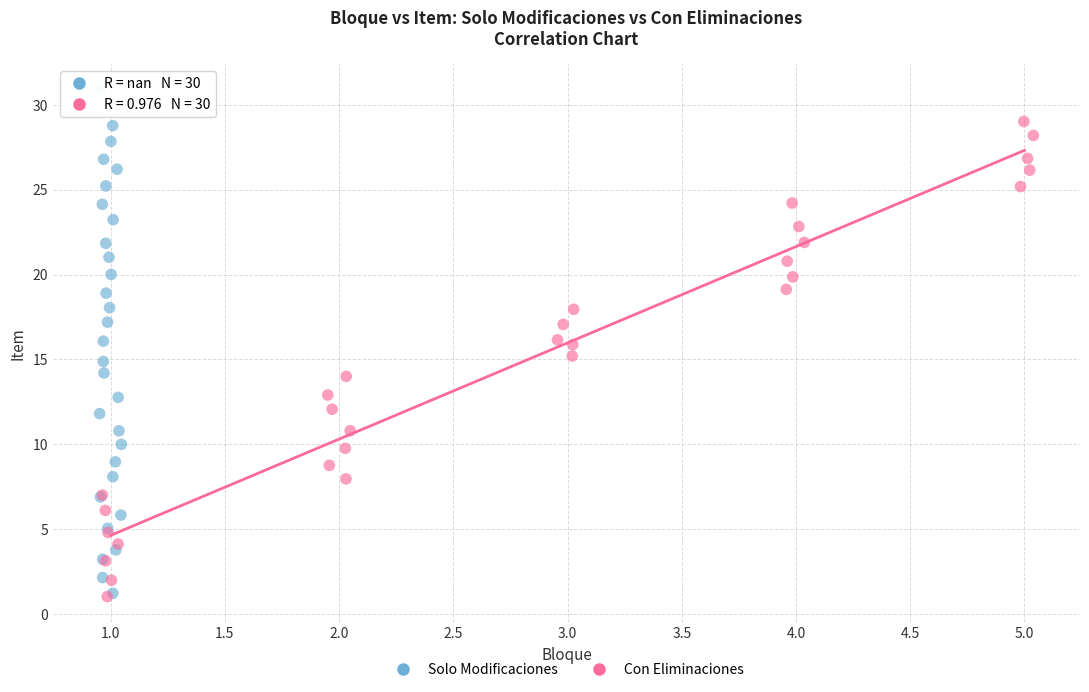

Which series reaches the maximum Y coordinate?

Solo Modificaciones